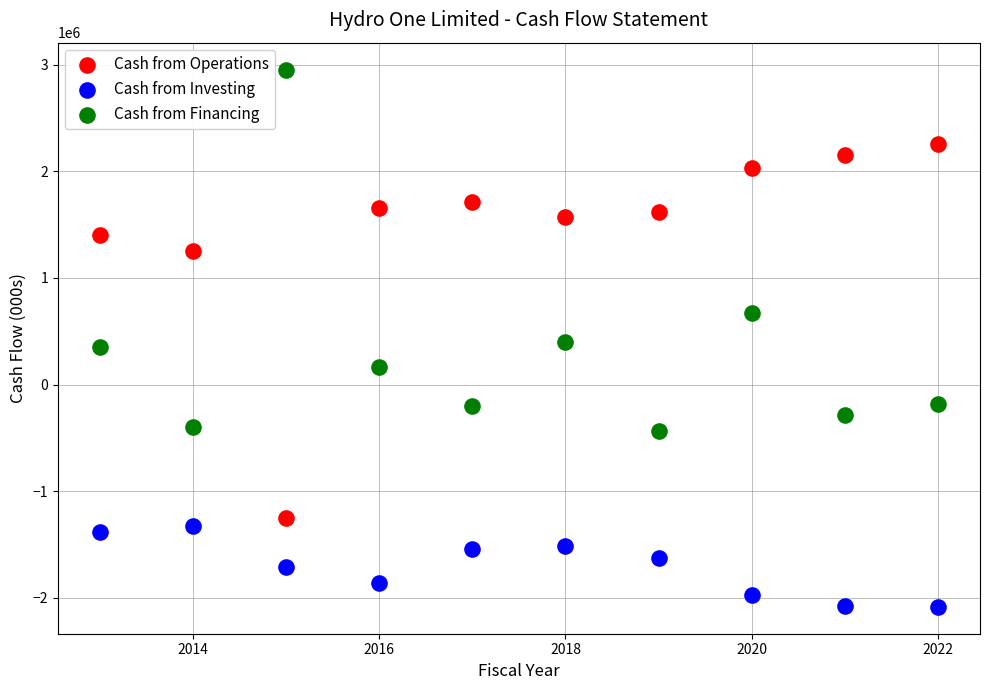

Which series has the widest spread of Y values?

Cash from Operations